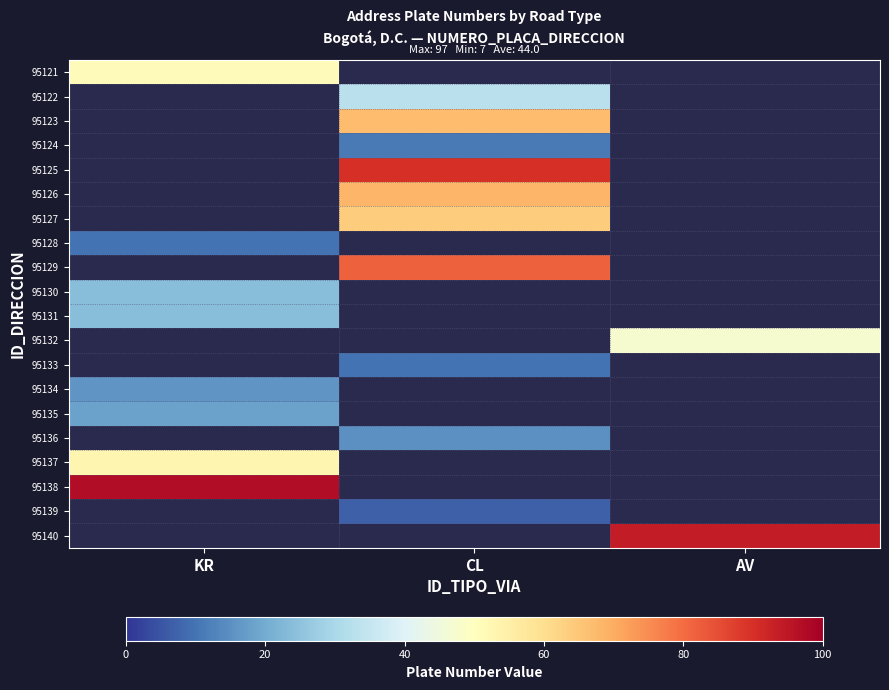

Between KR and CL, which is larger?

CL